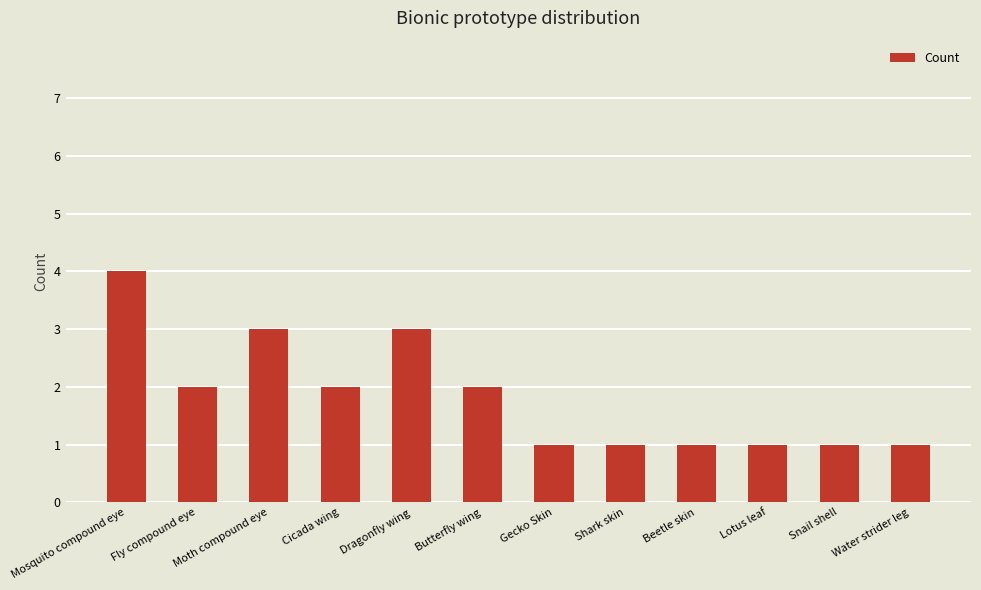

How many values are below 2?

6